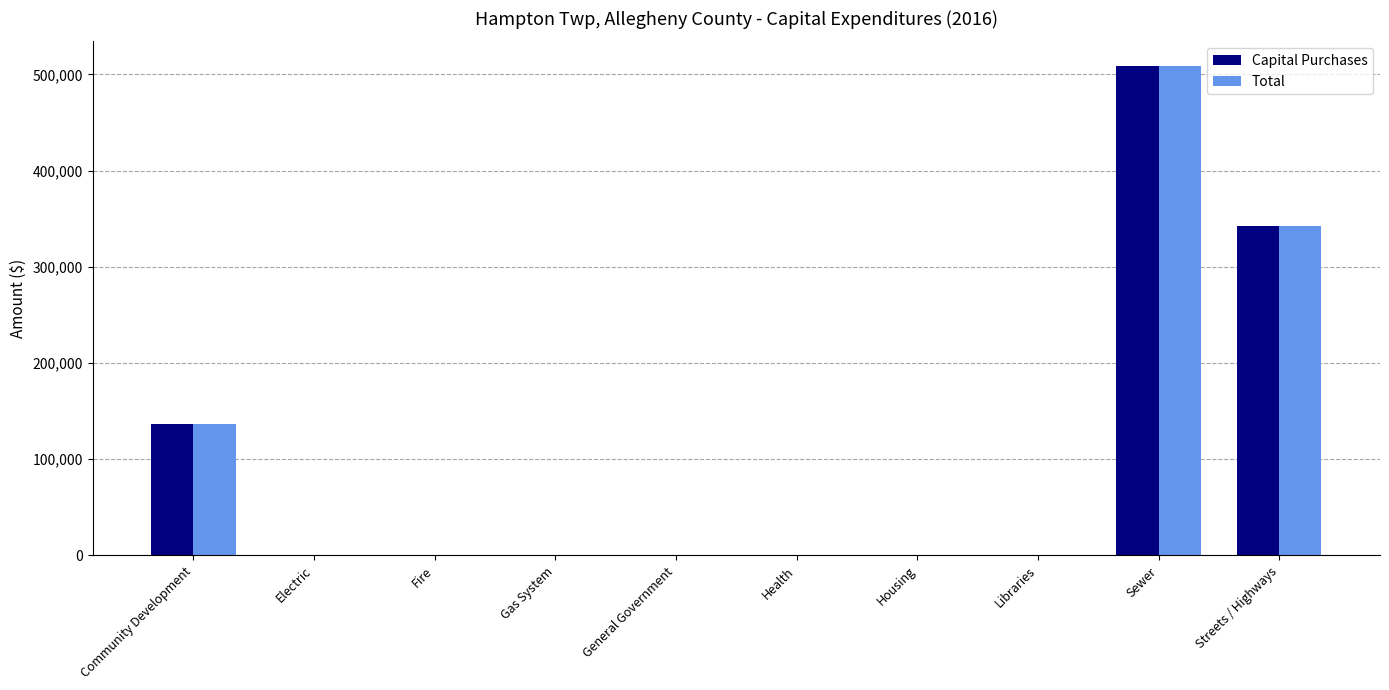

At which category is the sum across all series the highest?

Sewer